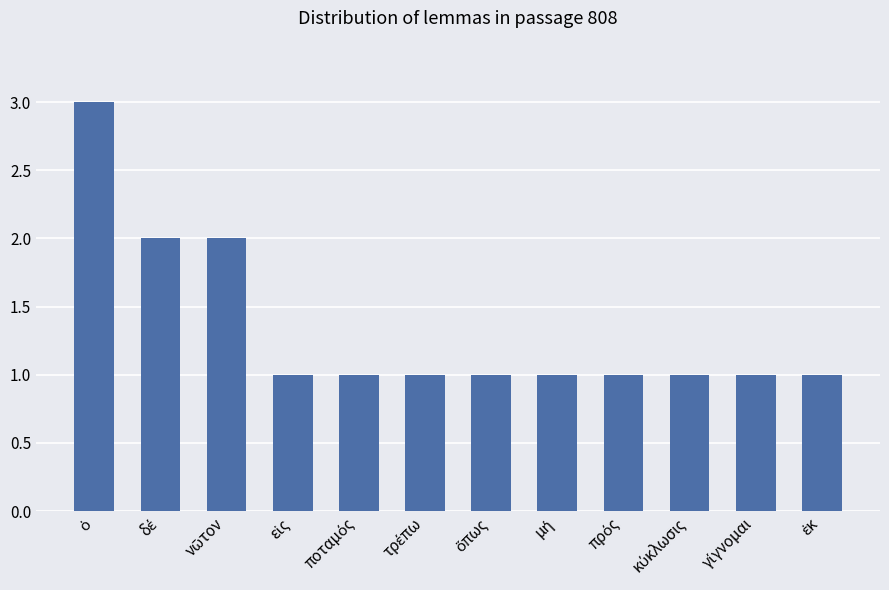

What is the value of the 4th bar from the left?

1